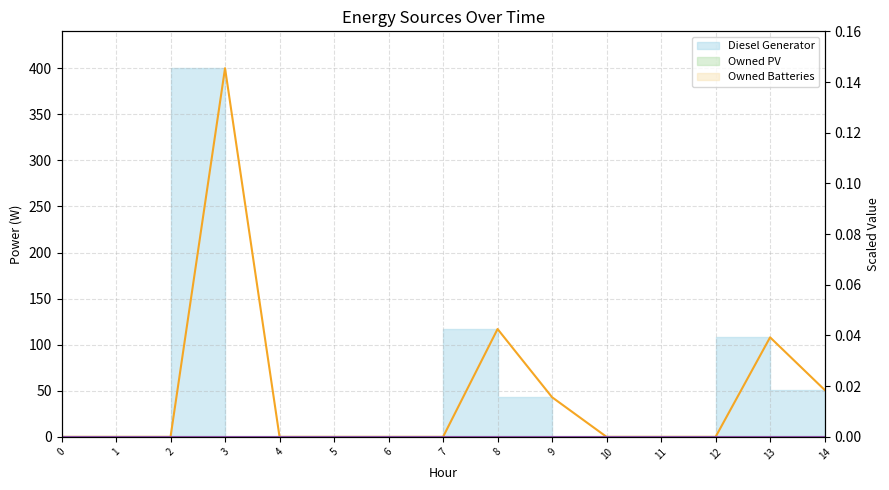

True or false: Owned Batteries (line) and Diesel Generator (line) intersect in this chart.

False